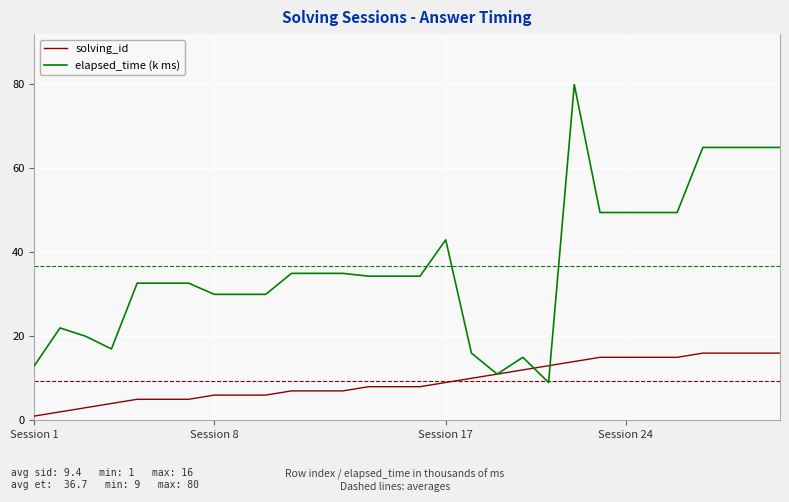

Which series has the largest total across all categories?

elapsed_time (k ms)